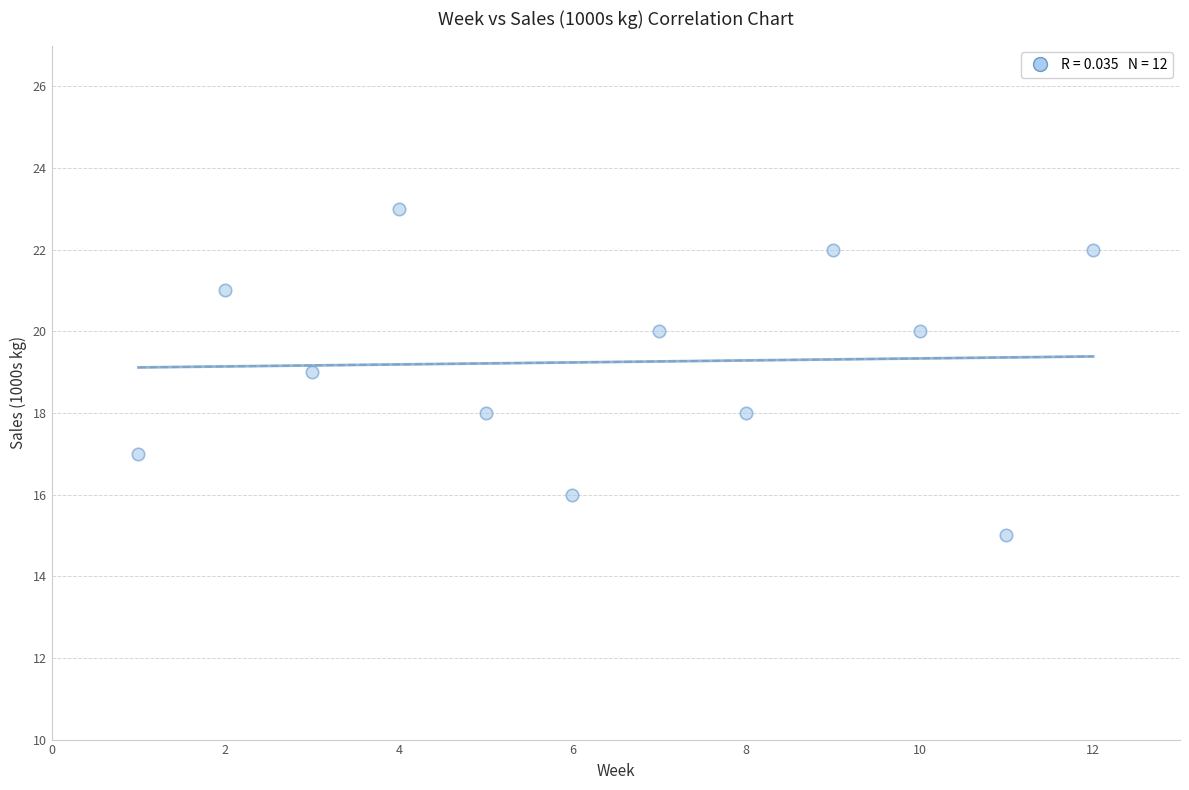

What is the range of Y values (max minus min)?

8